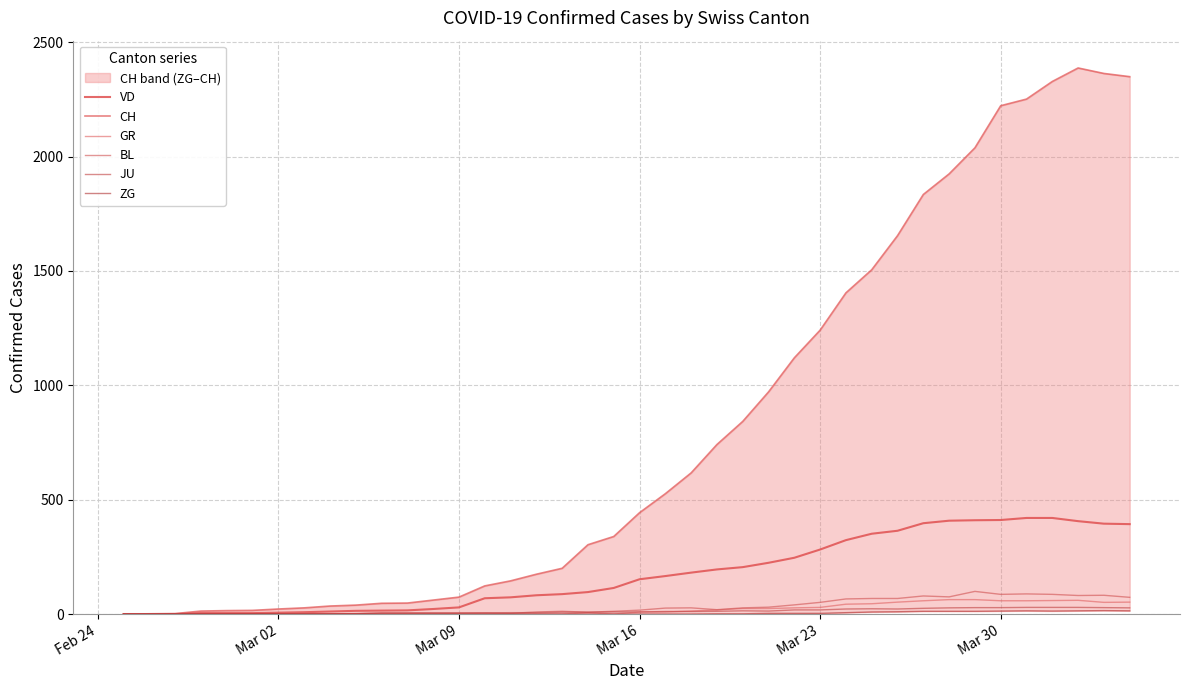

The value of ZG at Mar 02 is 0. True or false?

True